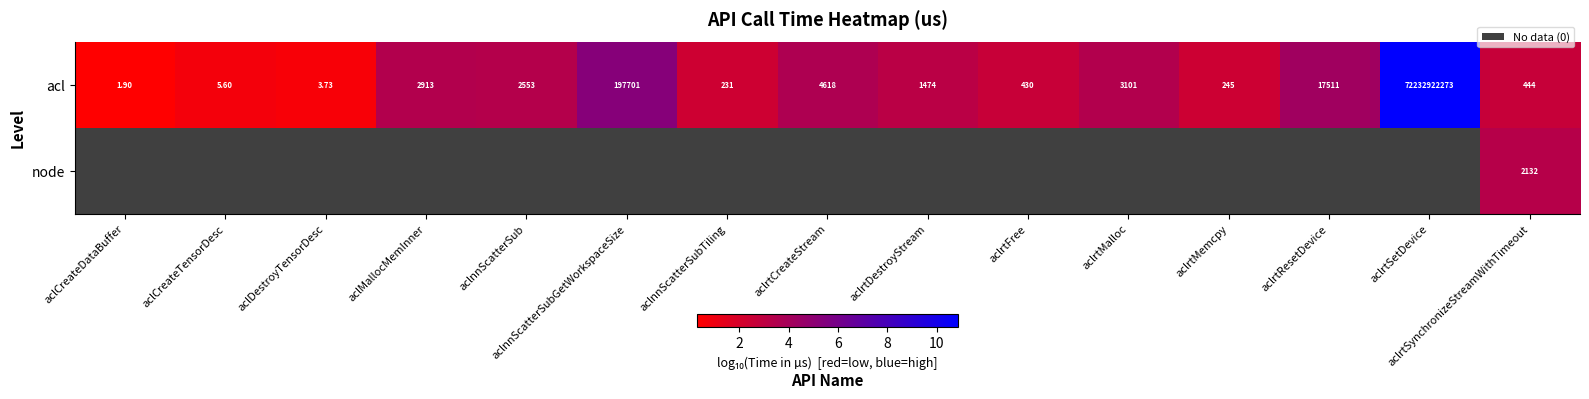

Where does the acl series first go above 1474?

aclMallocMemInner